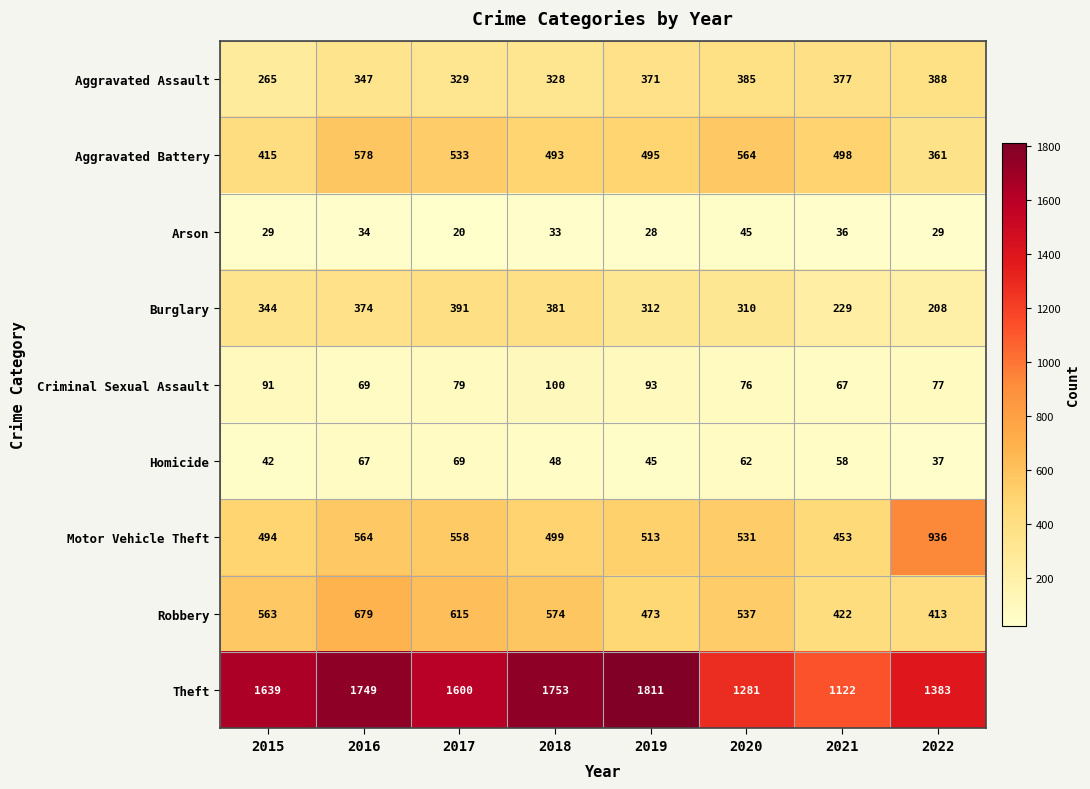

Which category has the highest value across all series?

2019